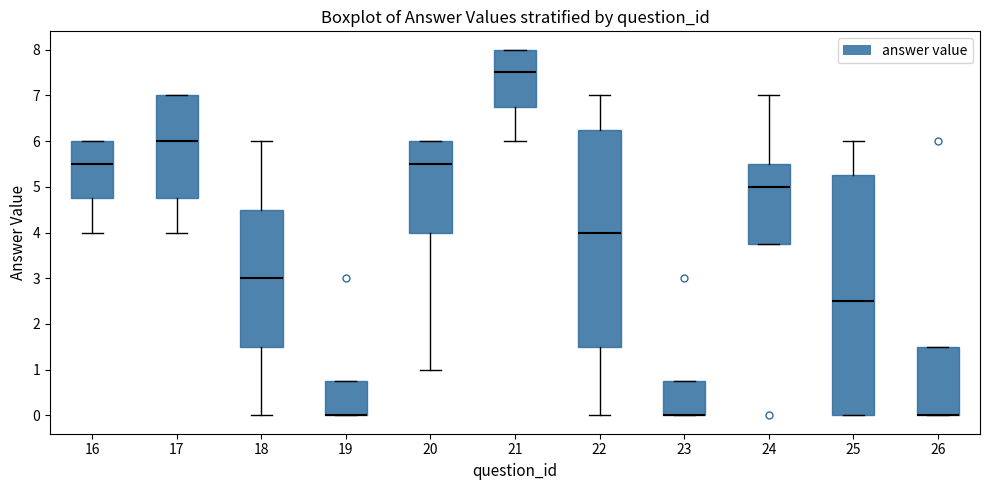

Reading left to right, read every box against the y-axis: the position of its median line, the range the box covers, and the ends of its whiskers. The values are not printed on the chart, so give them approximately, as read against the axis.

16: median 5.5, box 4.8 to 6.0, whiskers 4.0 to 6.0
17: median 6.0, box 4.8 to 7.0, whiskers 4.0 to 7.0
18: median 3.0, box 1.5 to 4.5, whiskers 0.0 to 6.0
19: median 0.0 (drawn on the box's lower edge), box 0.0 to 0.8, whiskers 0.0 to 0.8
20: median 5.5, box 4.0 to 6.0, whiskers 1.0 to 6.0
21: median 7.5, box 6.8 to 8.0, whiskers 6.0 to 8.0
22: median 4.0, box 1.5 to 6.3, whiskers 0.0 to 7.0
23: median 0.0 (drawn on the box's lower edge), box 0.0 to 0.8, whiskers 0.0 to 0.8
24: median 5.0, box 3.8 to 5.5, whiskers 3.8 to 7.0
25: median 2.5, box 0.0 to 5.3, whiskers 0.0 to 6.0
26: median 0.0 (drawn on the box's lower edge), box 0.0 to 1.5, whiskers 0.0 to 1.5